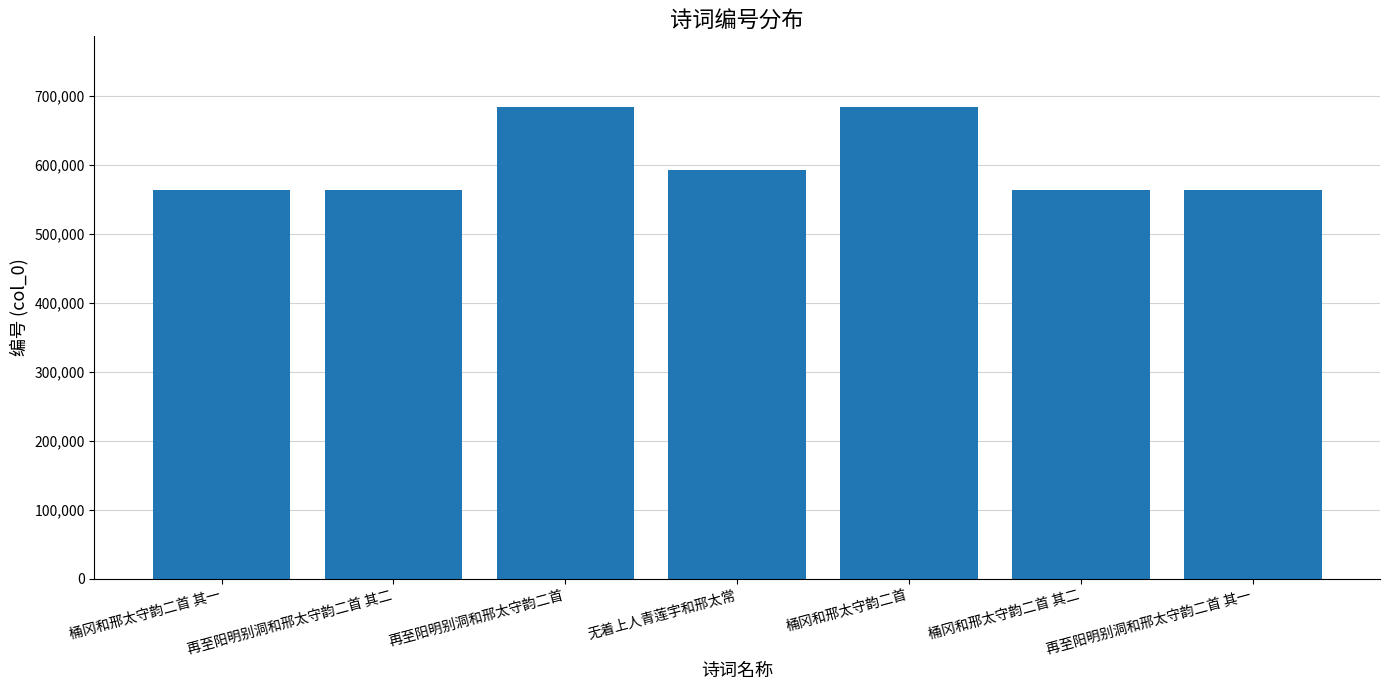

Are the bars horizontal?

No